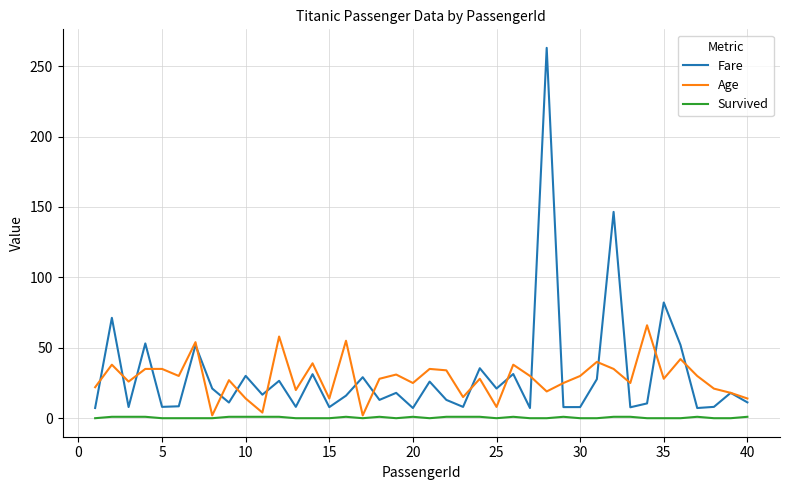

Which series has the largest range (max minus min)?

Fare